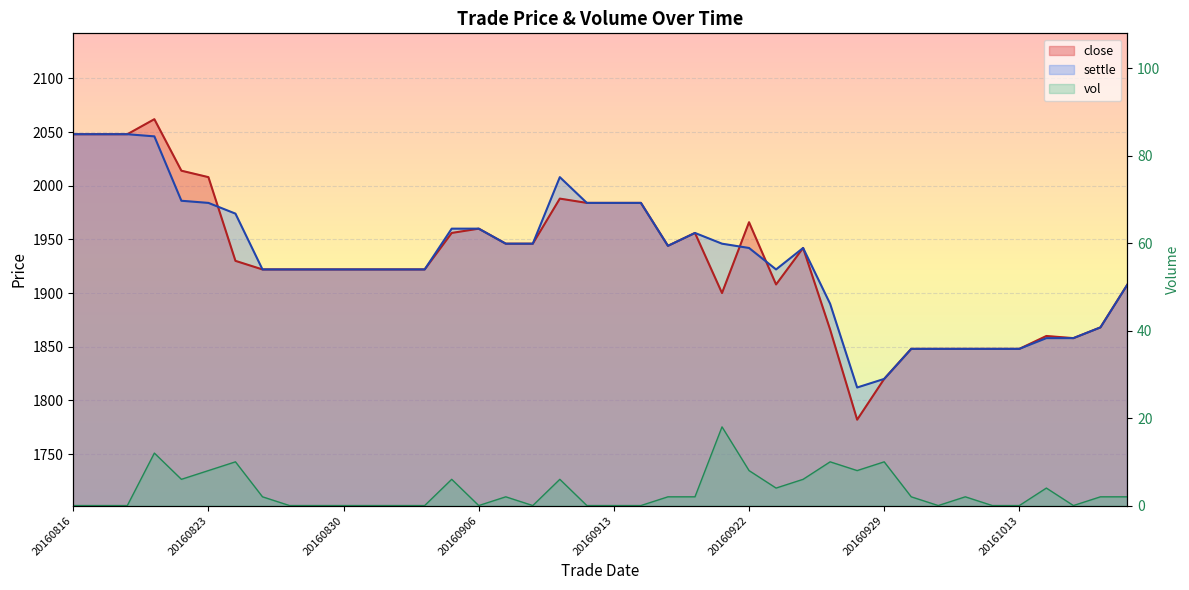

At which category is the sum across all series the highest?

20160819